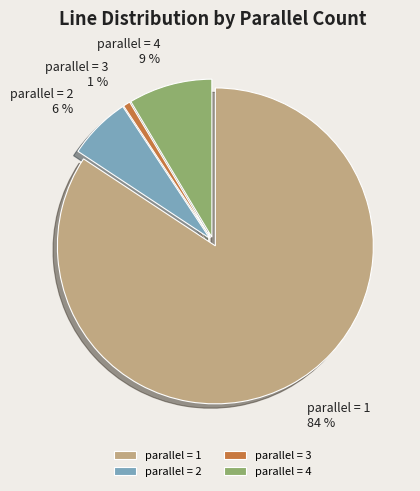

What is the majority slice?

parallel = 1